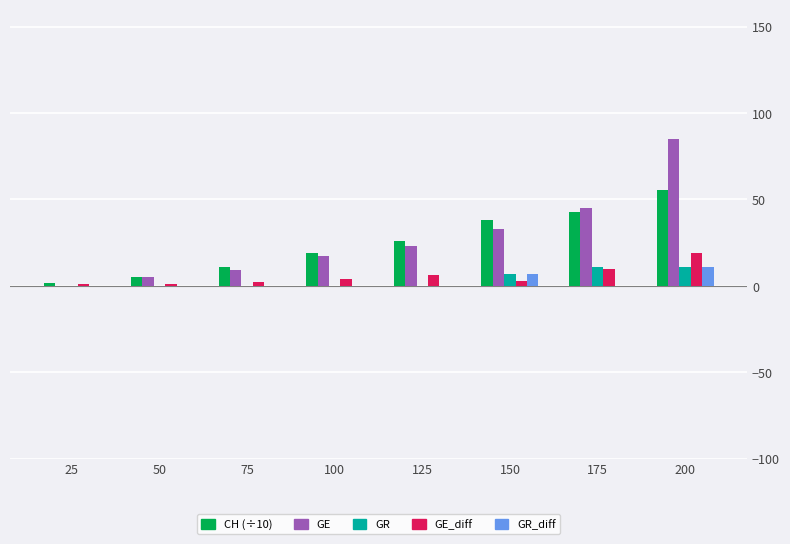

What is the total value across all series at 200?

181.3